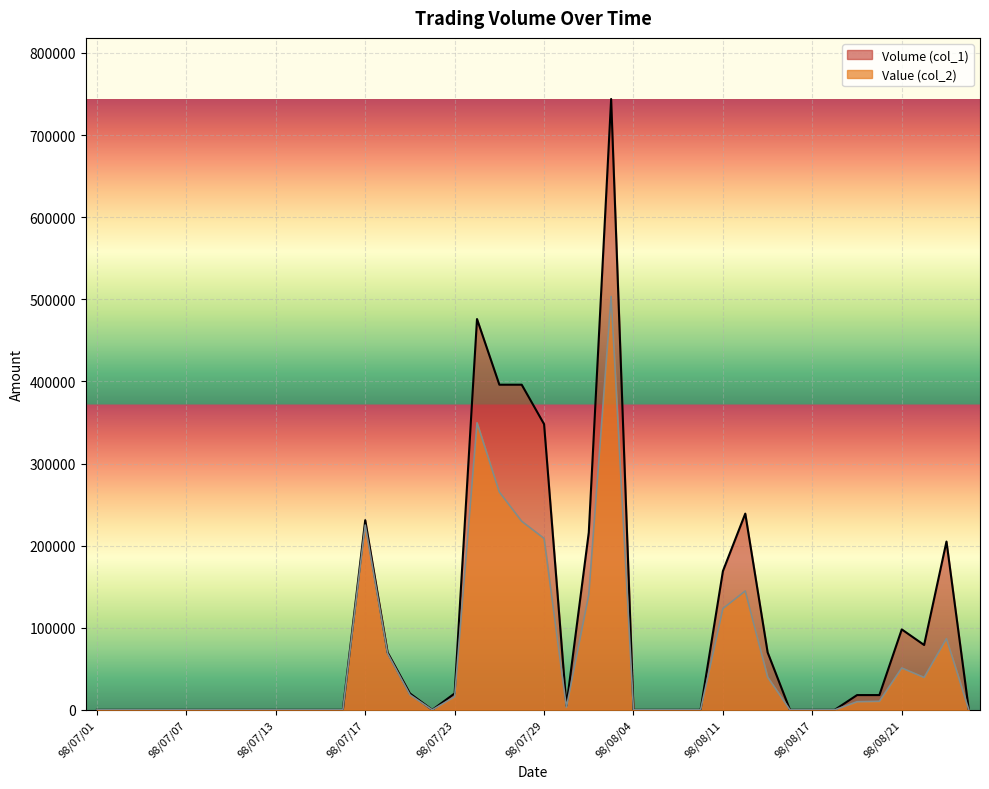

What is the label of the 26th point from the right?

98/07/21